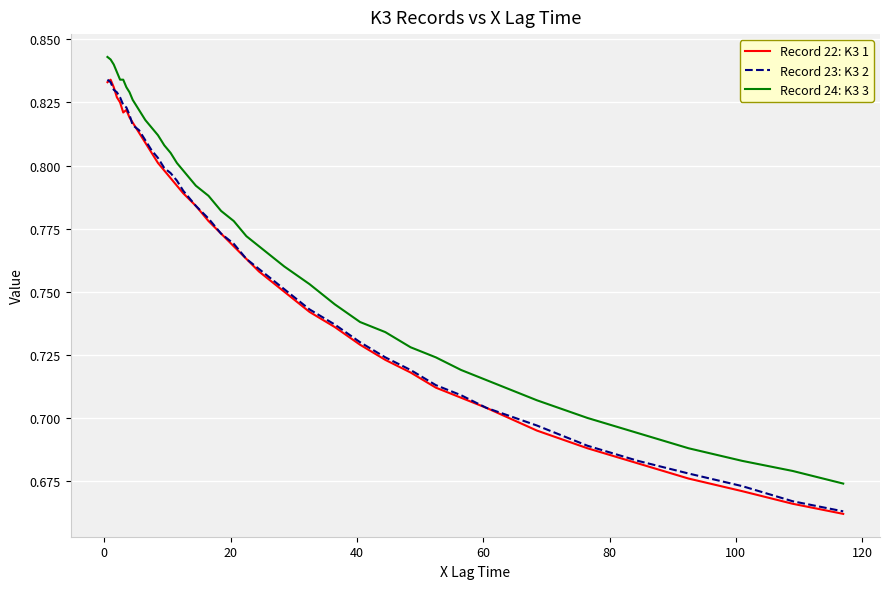

Which series has the largest total across all categories?

Record 24: K3 3